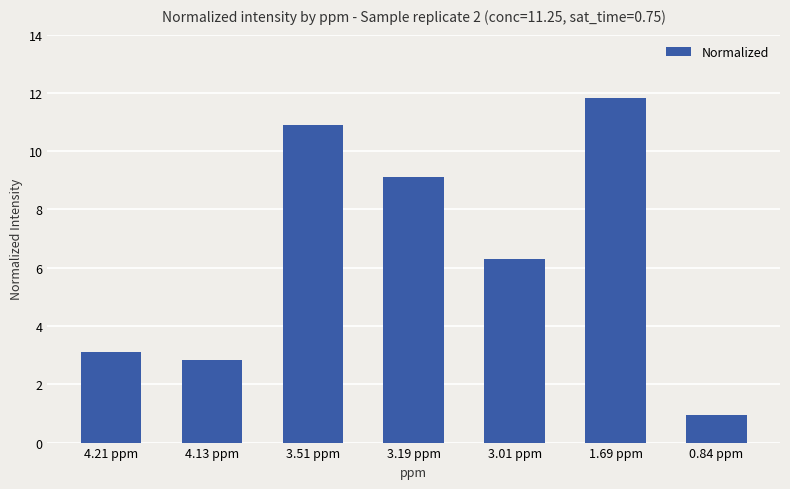

Is it true that the value at 3.01 ppm is 3.2?

False